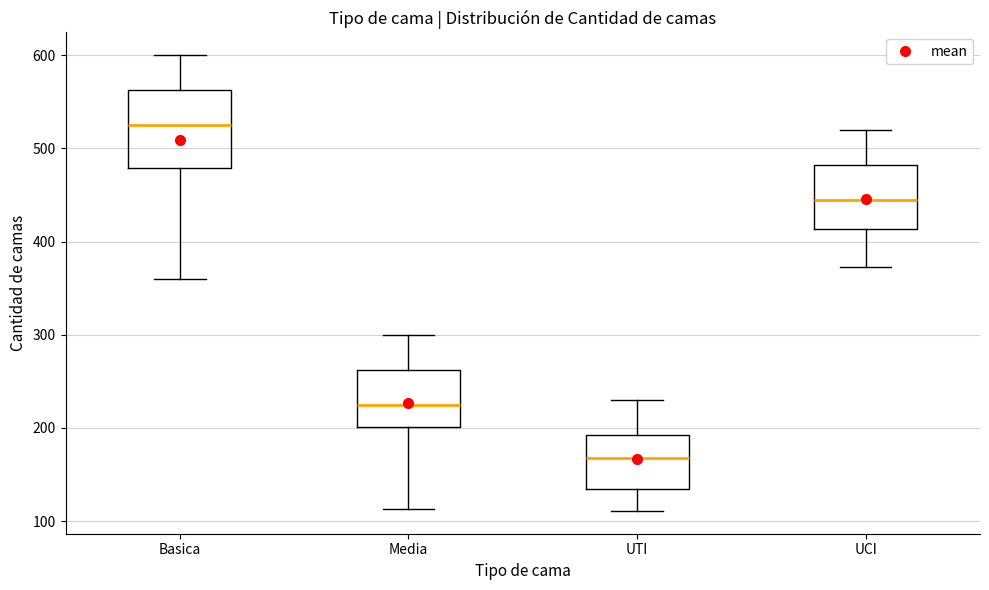

Reading left to right, transcribe this box plot: for each box, give where its median line is, the range the box spans, and where its two whiskers end, as read against the y-axis. The values are not printed on the chart, so give them approximately, as read against the axis.

Basica: median 530, box 480 to 560, whiskers 360 to 600
Media: median 230, box 200 to 260, whiskers 110 to 300
UTI: median 170, box 130 to 190, whiskers 110 to 230
UCI: median 450, box 410 to 480, whiskers 370 to 520